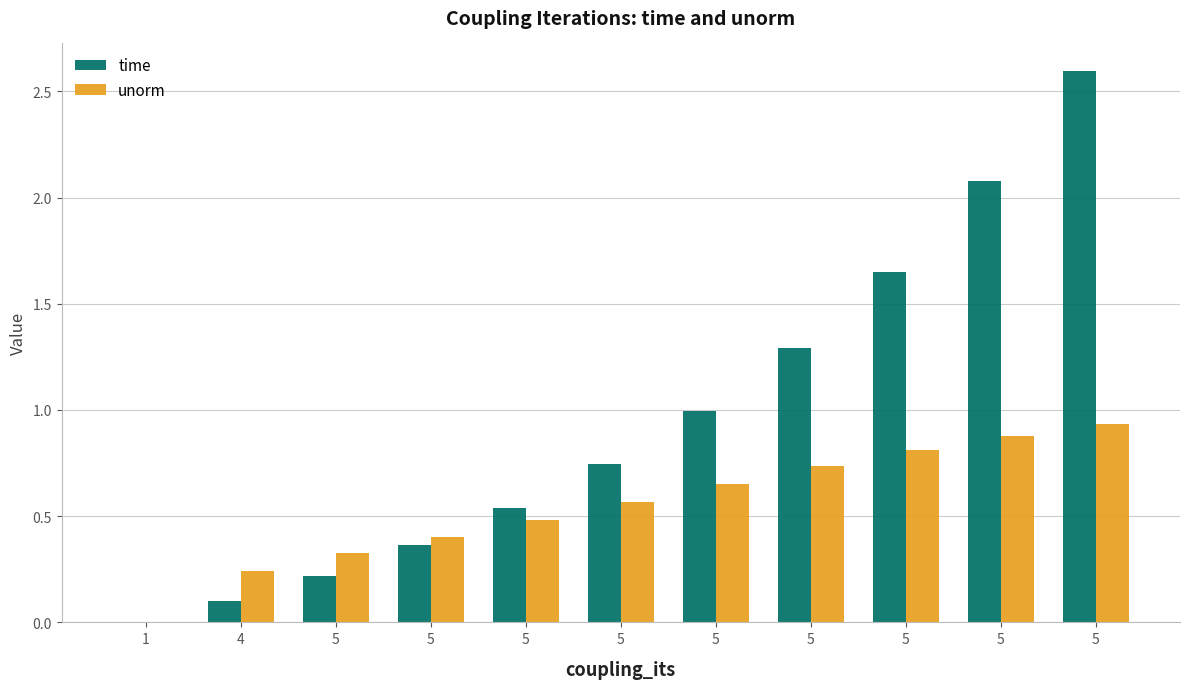

Which series has the widest spread of values?

time